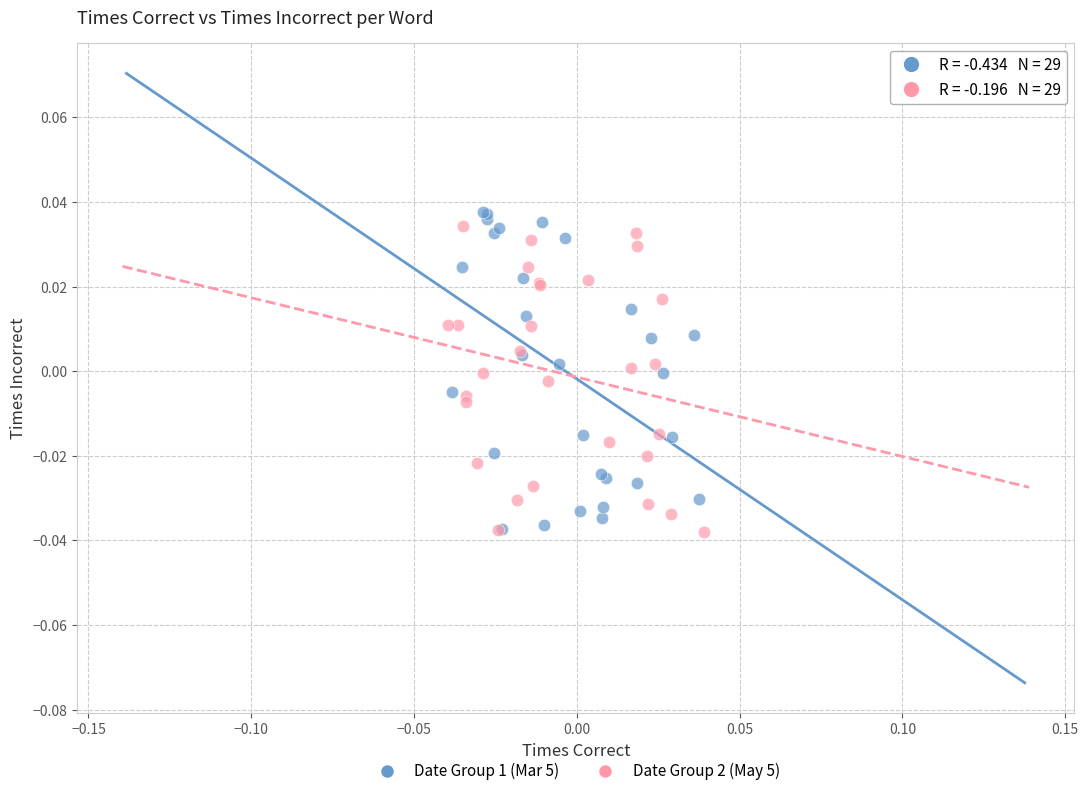

What are all the series names shown in the legend?

Date Group 1 (Mar 5), Date Group 2 (May 5)